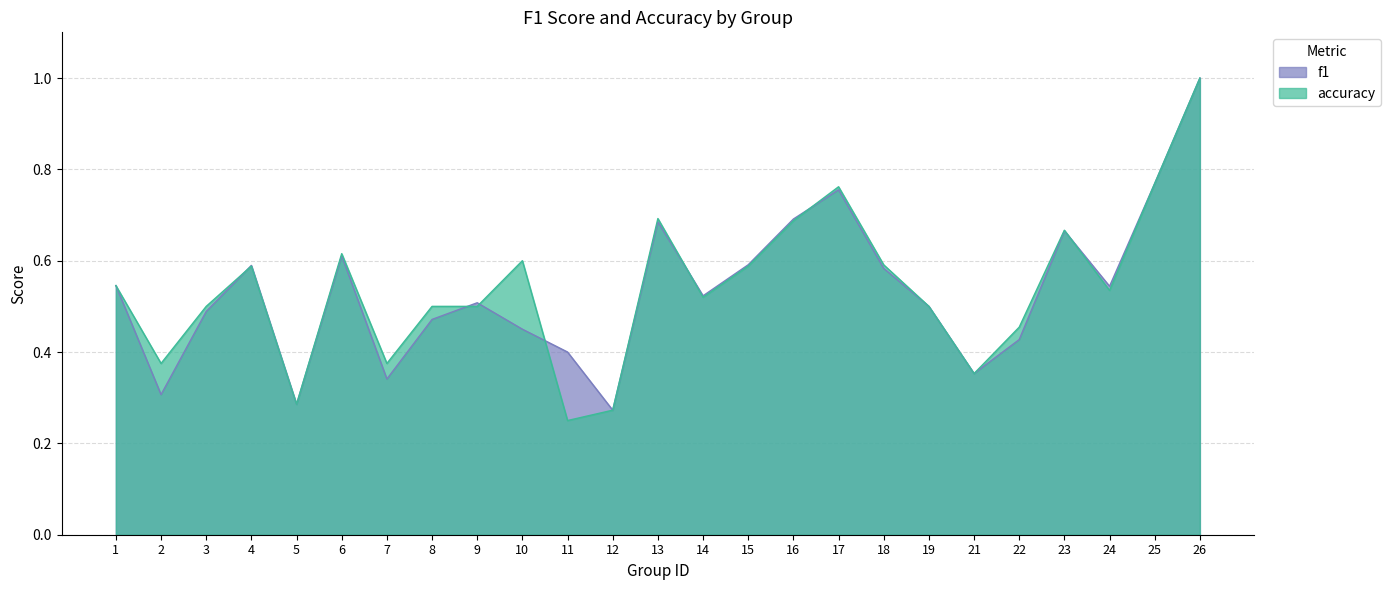

How many intersections are there between accuracy and f1?

7